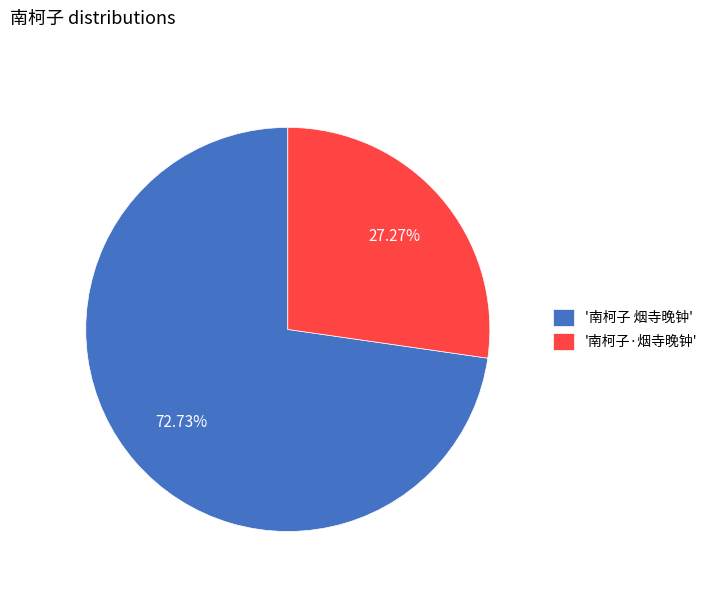

Which slice is the largest?

'南柯子 烟寺晚钟'